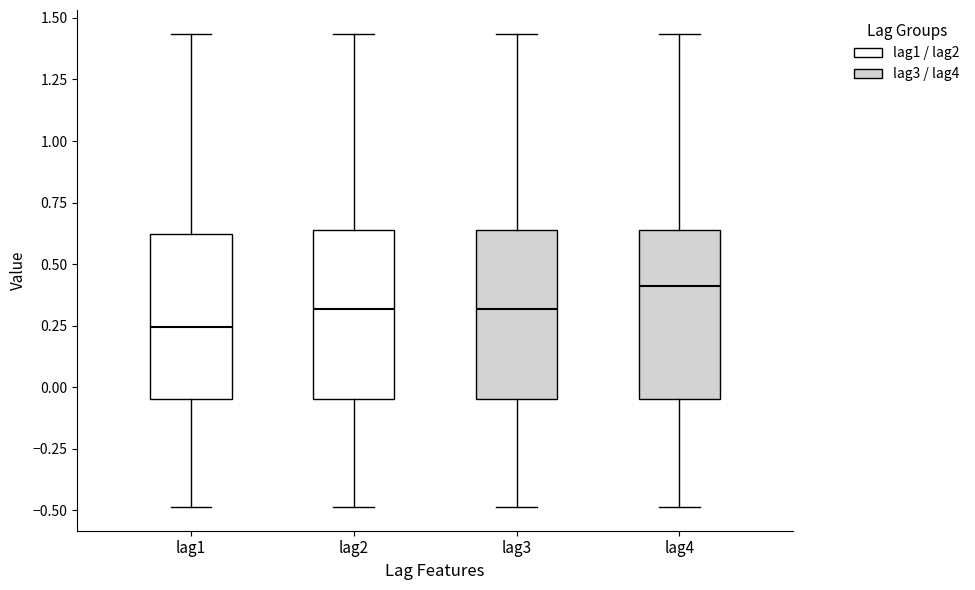

Which box has the lowest median line?

lag1